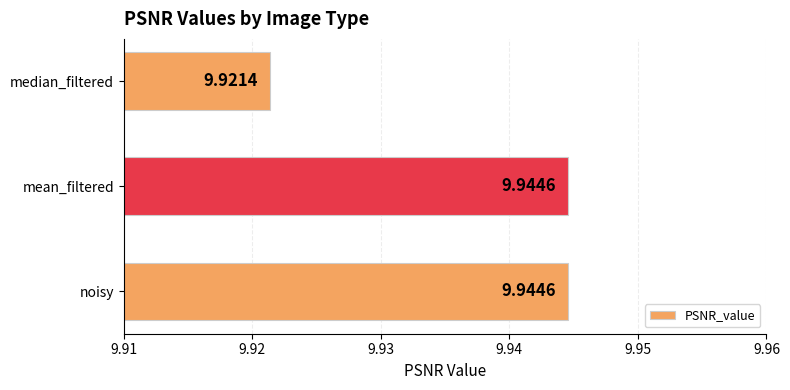

What is the minimum value shown in the chart?

9.9